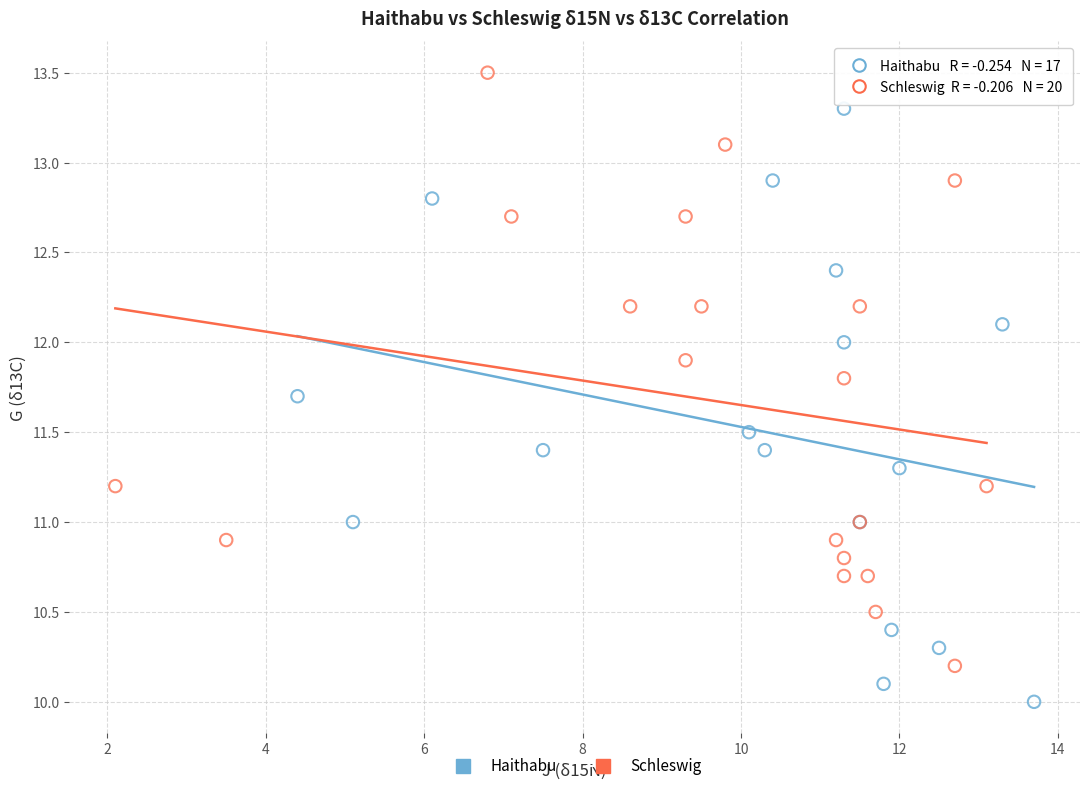

Which series reaches the minimum Y coordinate?

Haithabu